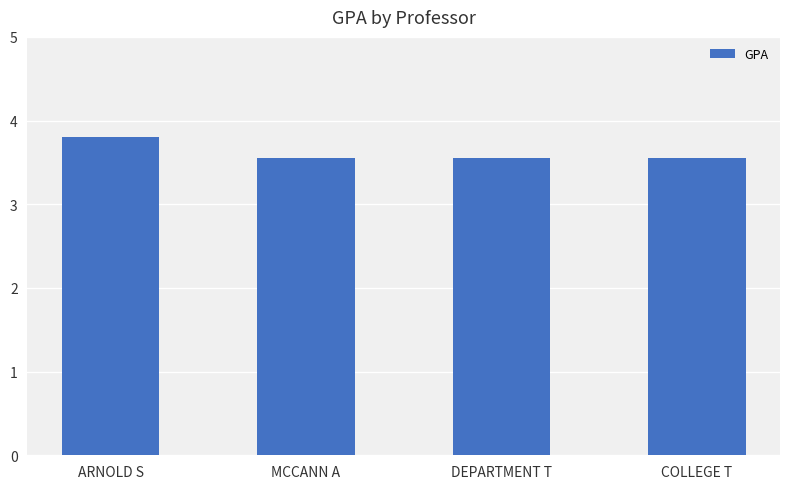

The chart shows a value of 2.1 at MCCANN A. True or false?

False